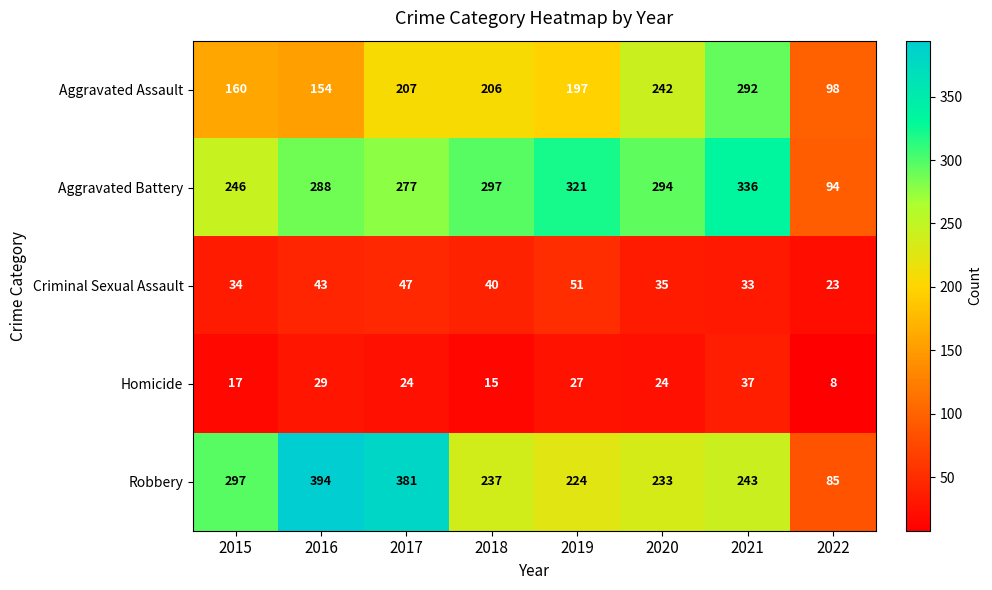

Which category has the lowest value in the Aggravated Battery series?

2022